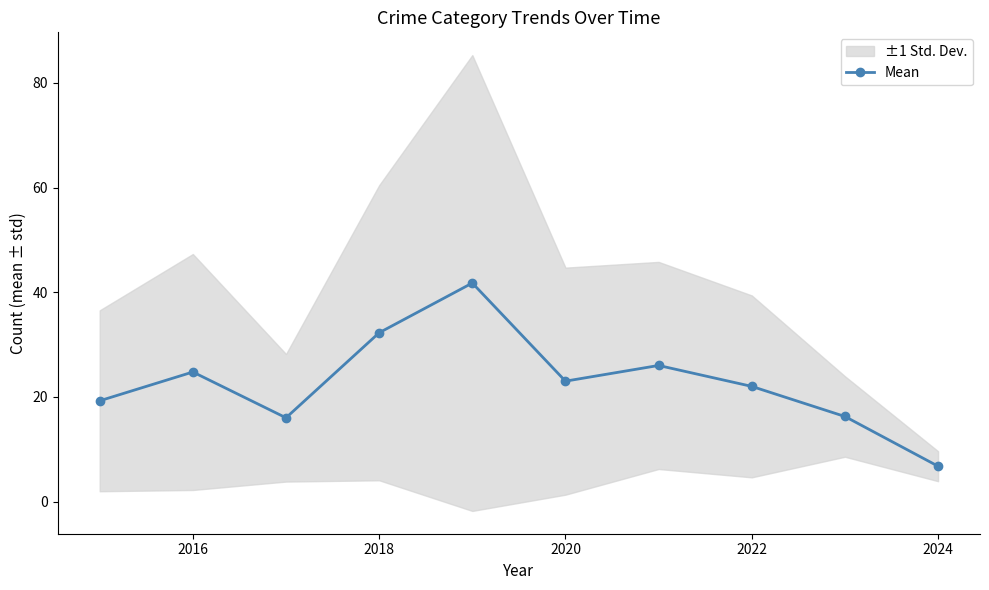

The Mean series shows 4.7 at 2020. True or false?

False